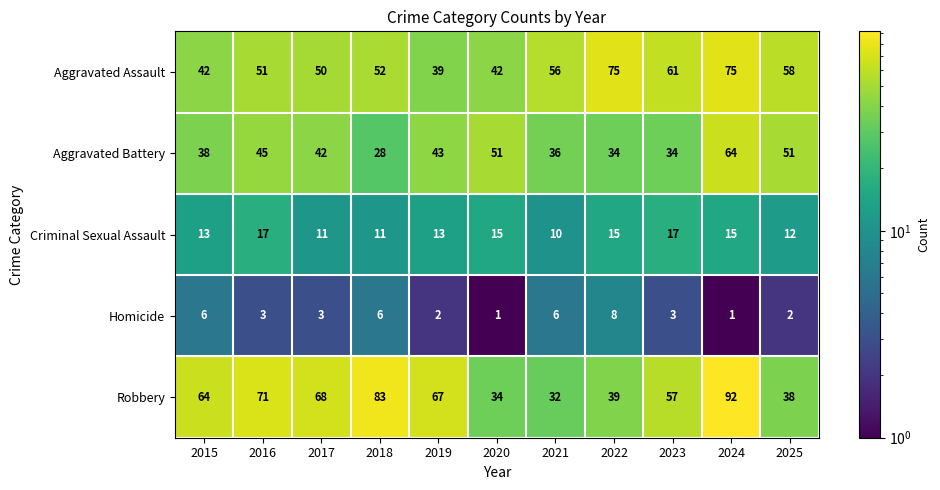

At which label does Robbery reach its peak?

2024